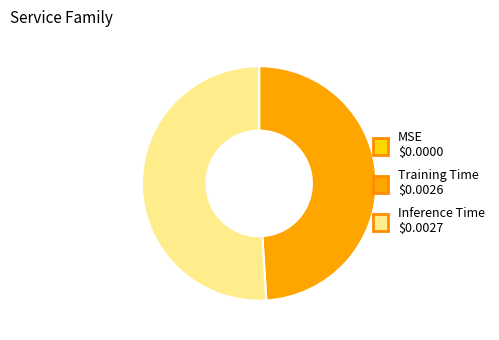

Which category accounts for the majority?

Inference Time